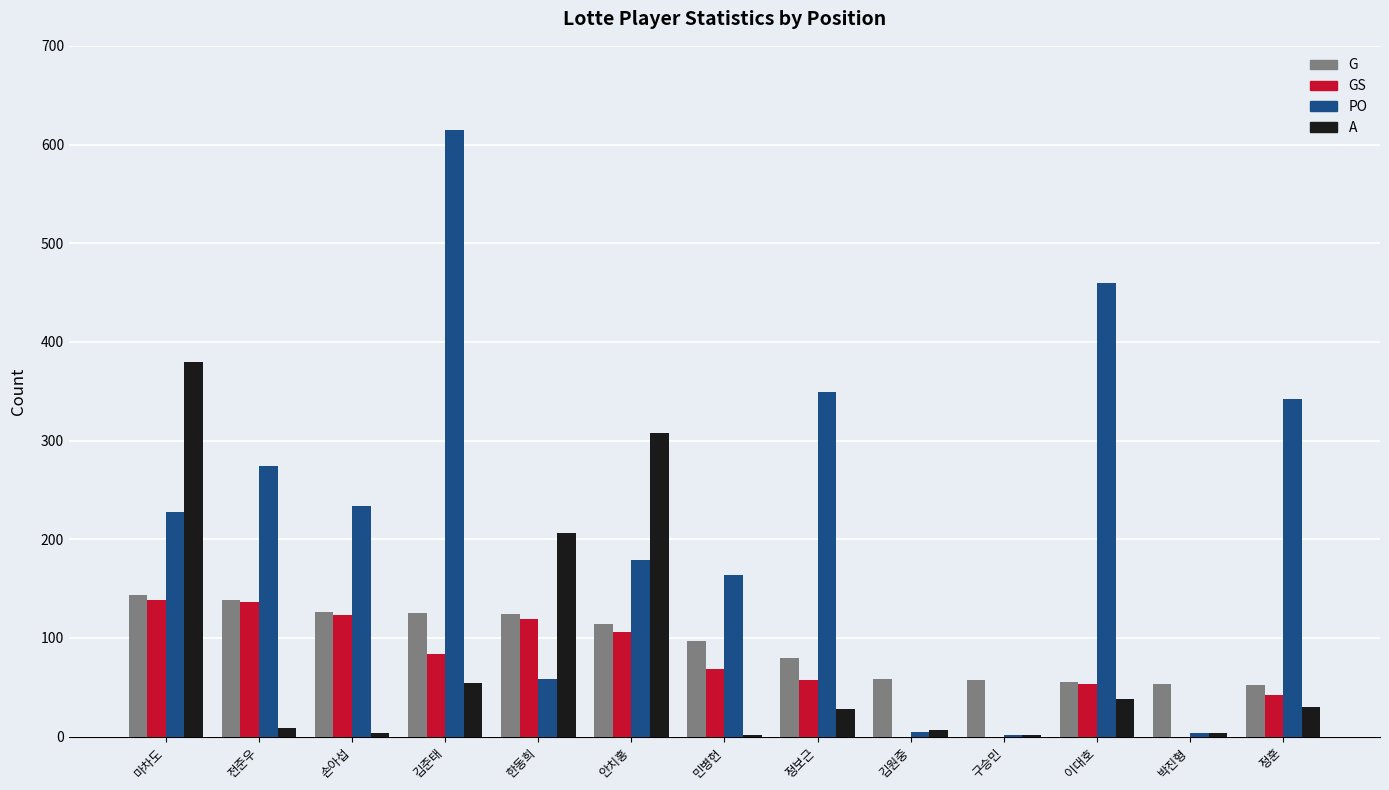

Is it true that PO equals 234 at 손아섭?

True